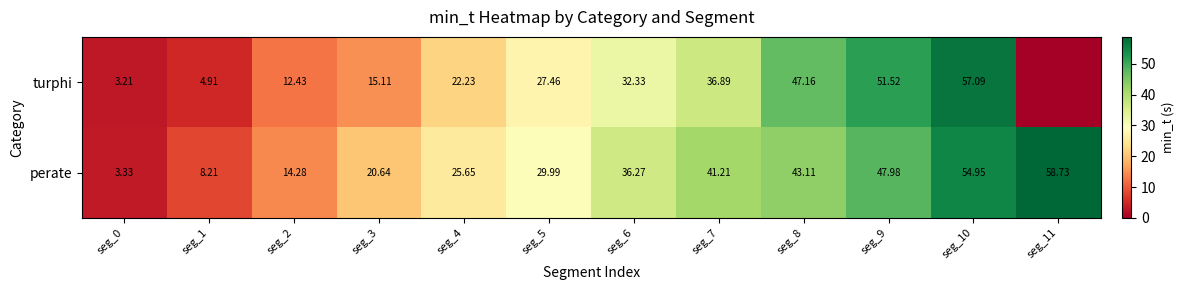

The perate series shows 24.5 at seg_7. True or false?

False